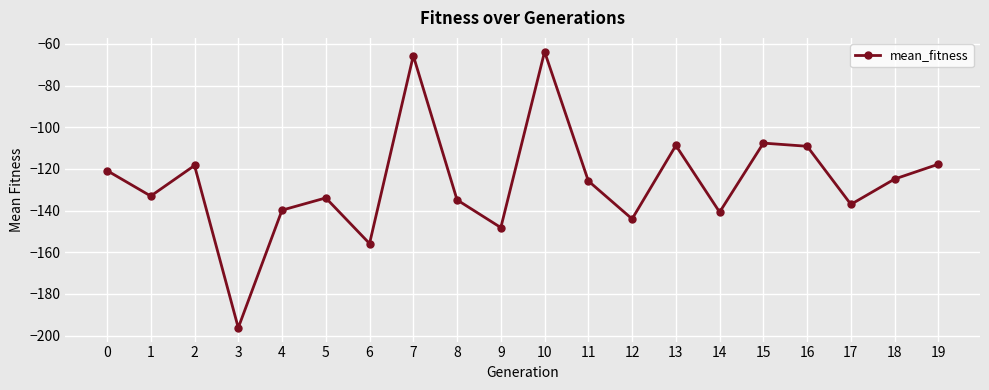

What is the sum of the values at 13 and 12?

-252.7